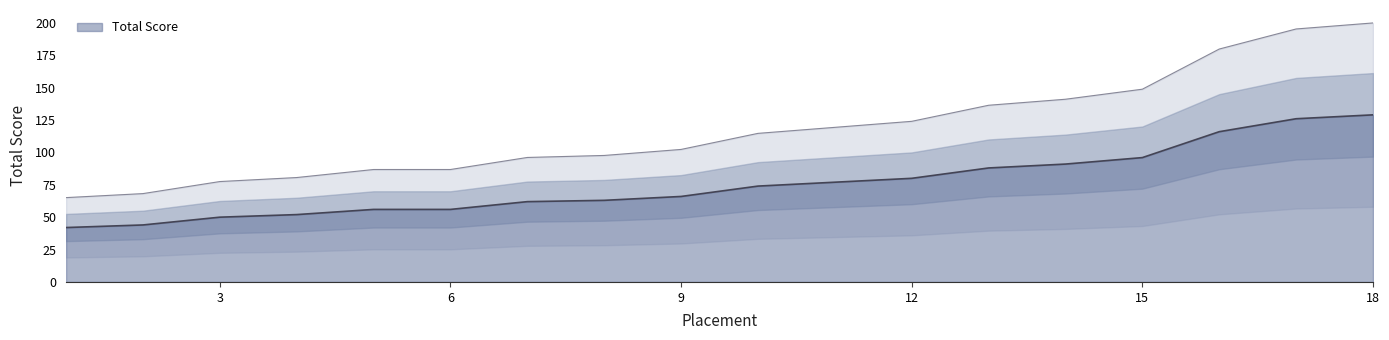

True or false: the data shows 62 at 7.

True